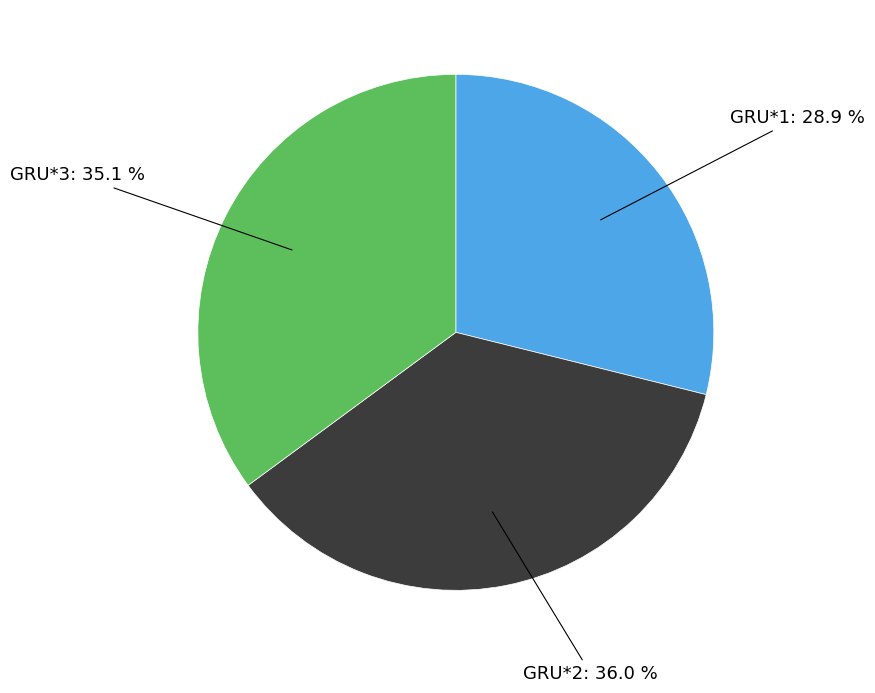

Is there any slice that represents more than half of the pie?

No